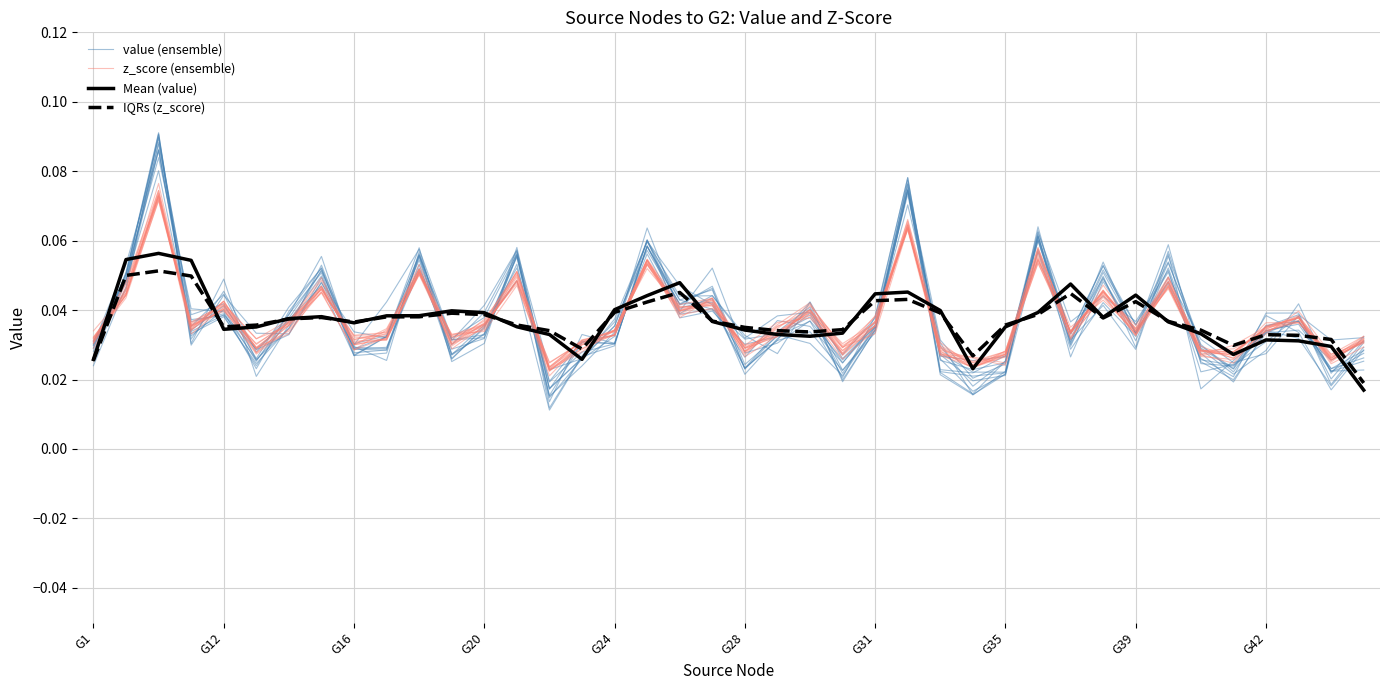

What is the maximum value for Mean (value)?

0.1